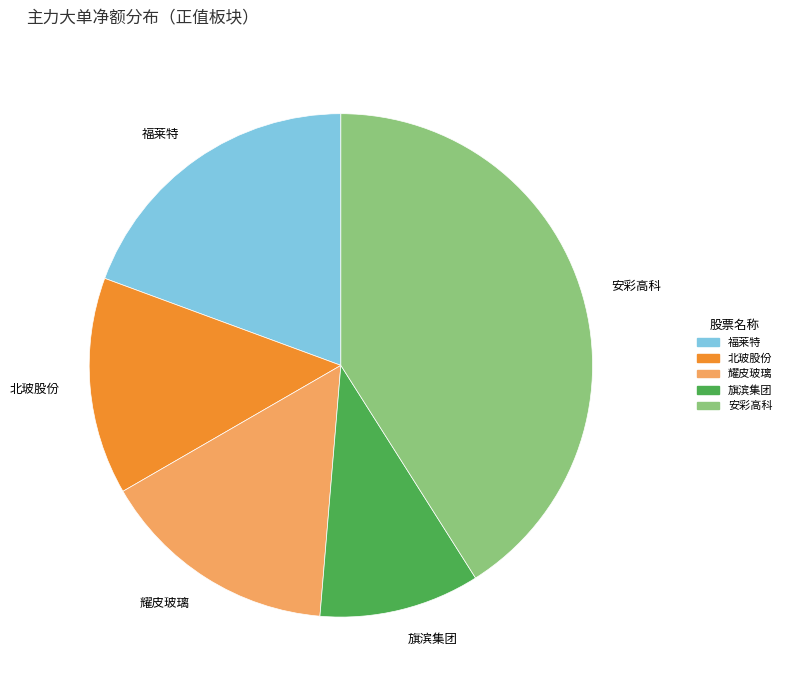

Count the number of slices in the pie.

5